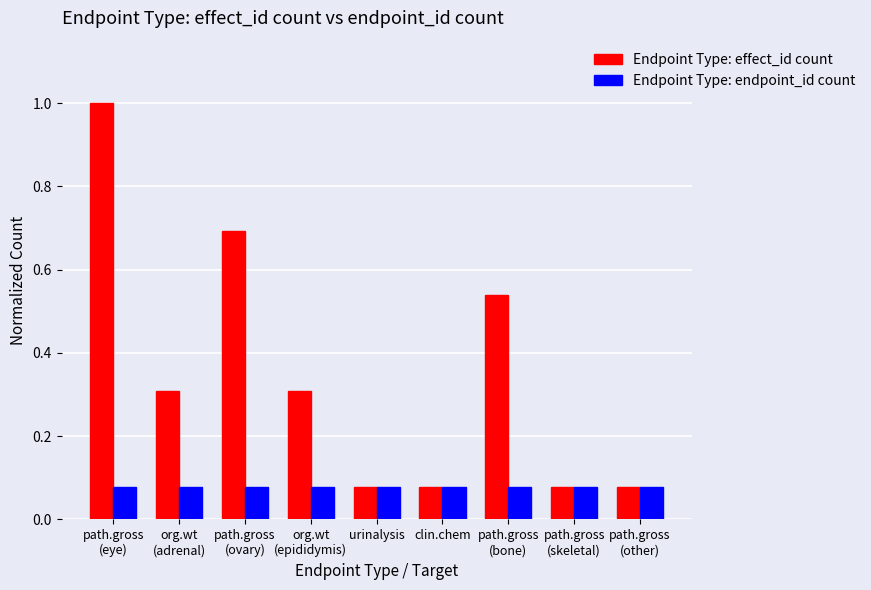

How many bars are there in each group?

2